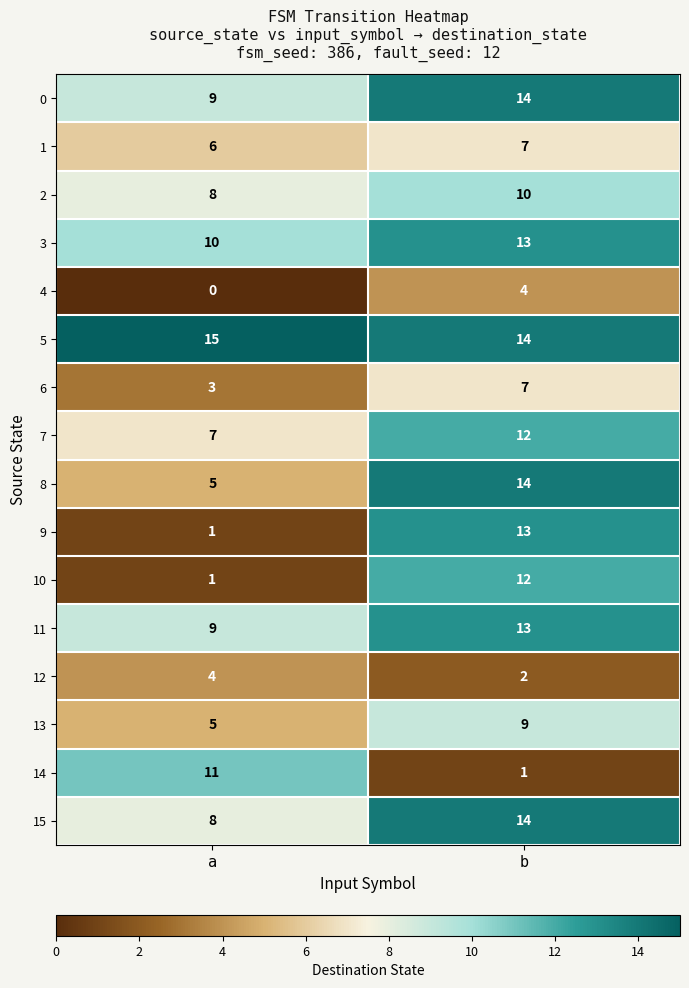

What is the sum of the 12 values at a and b?

6